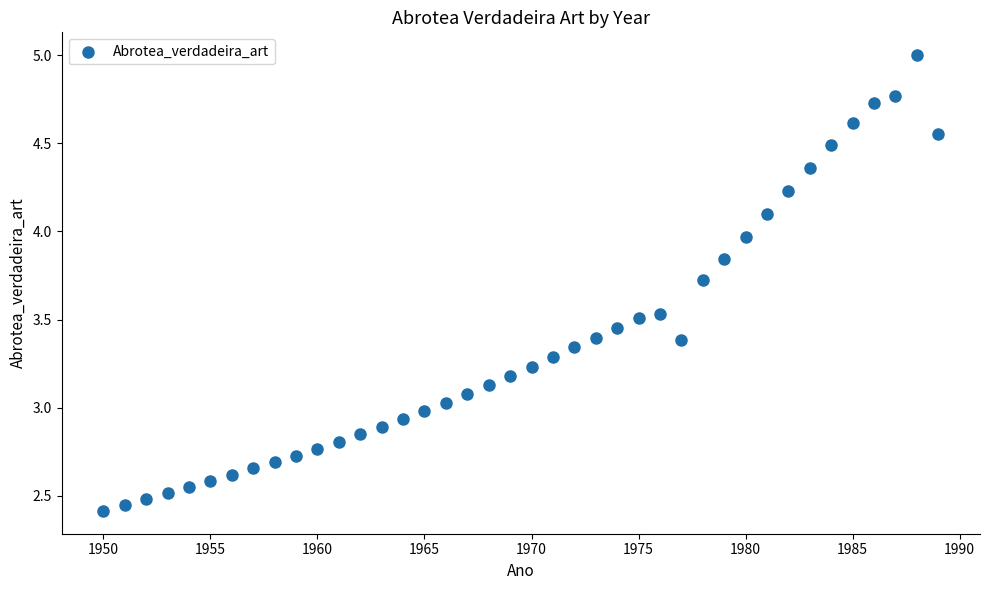

What is the range of X values (max minus min)?

39.0